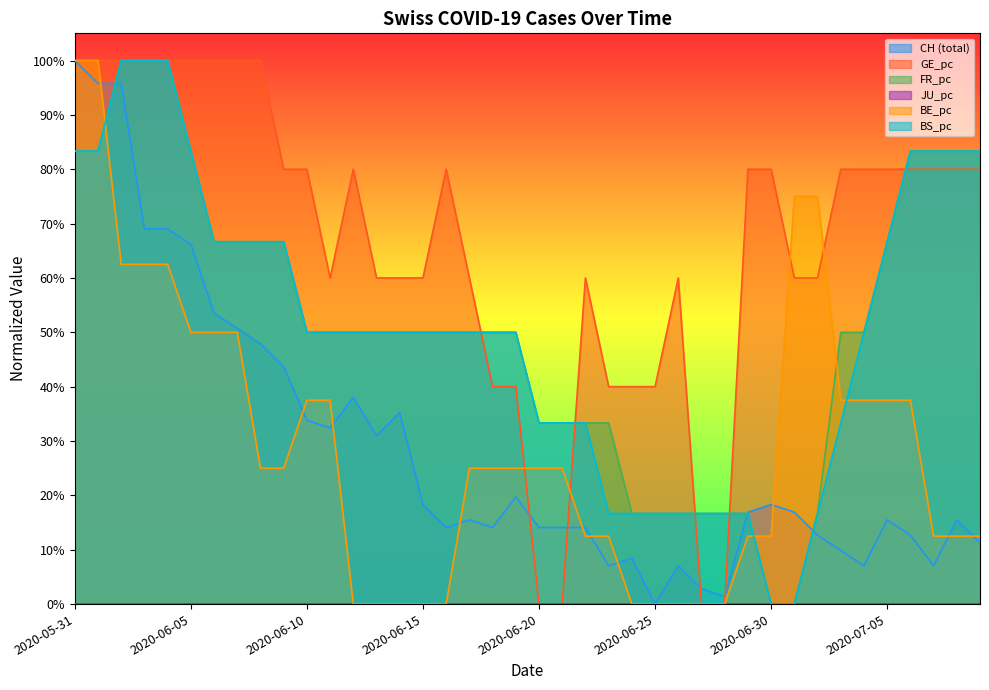

Does the chart display data point markers on the line(s)?

No